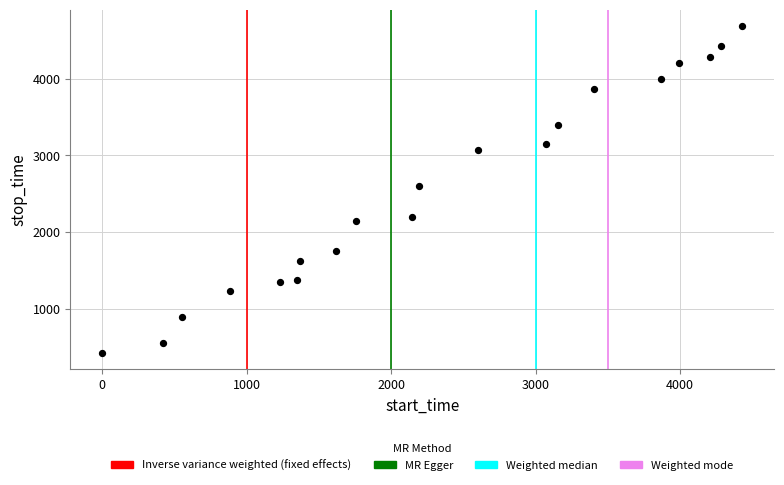

What is the range of Y values (max minus min)?

4272